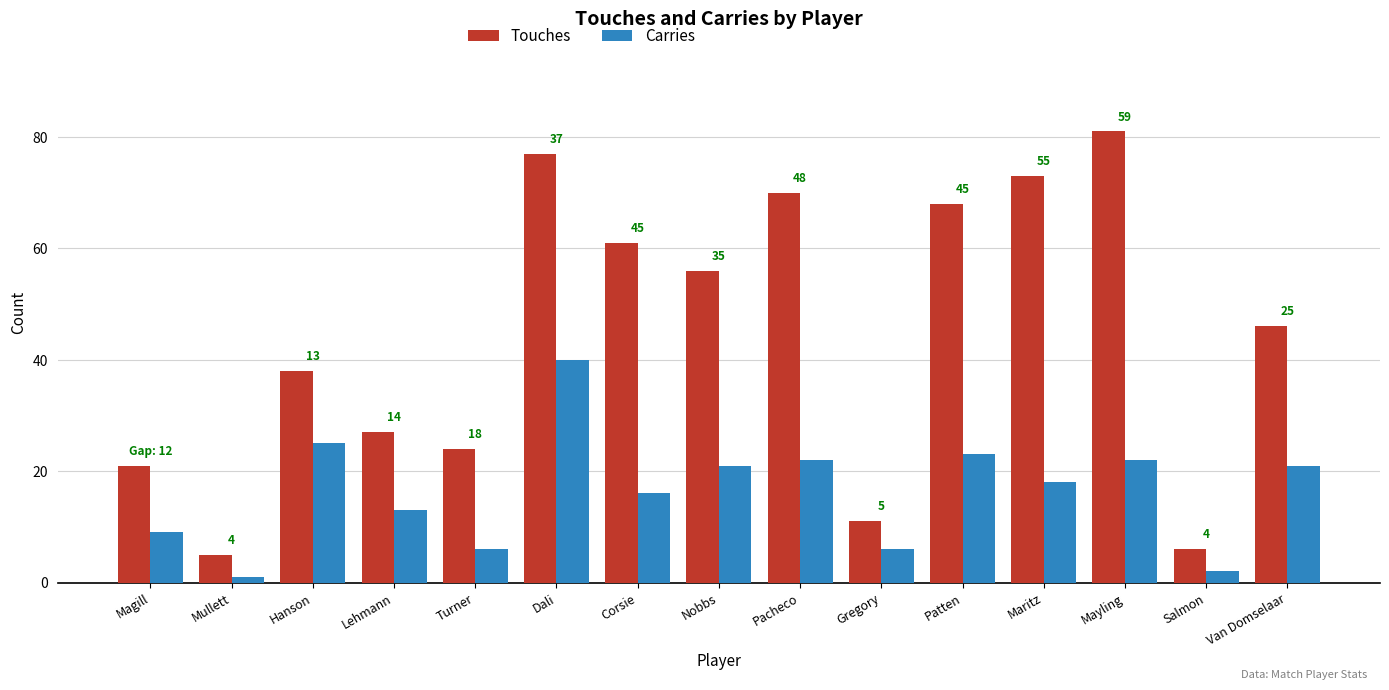

Reading left to right, transcribe all the data shown in this chart.

Touches: Magill=21	Mullett=5	Hanson=38	Lehmann=27	Turner=24	Dali=77	Corsie=61	Nobbs=56	Pacheco=70	Gregory=11	Patten=68	Maritz=73	Mayling=81	Salmon=6	Van Domselaar=46
Carries: Magill=9	Mullett=1	Hanson=25	Lehmann=13	Turner=6	Dali=40	Corsie=16	Nobbs=21	Pacheco=22	Gregory=6	Patten=23	Maritz=18	Mayling=22	Salmon=2	Van Domselaar=21